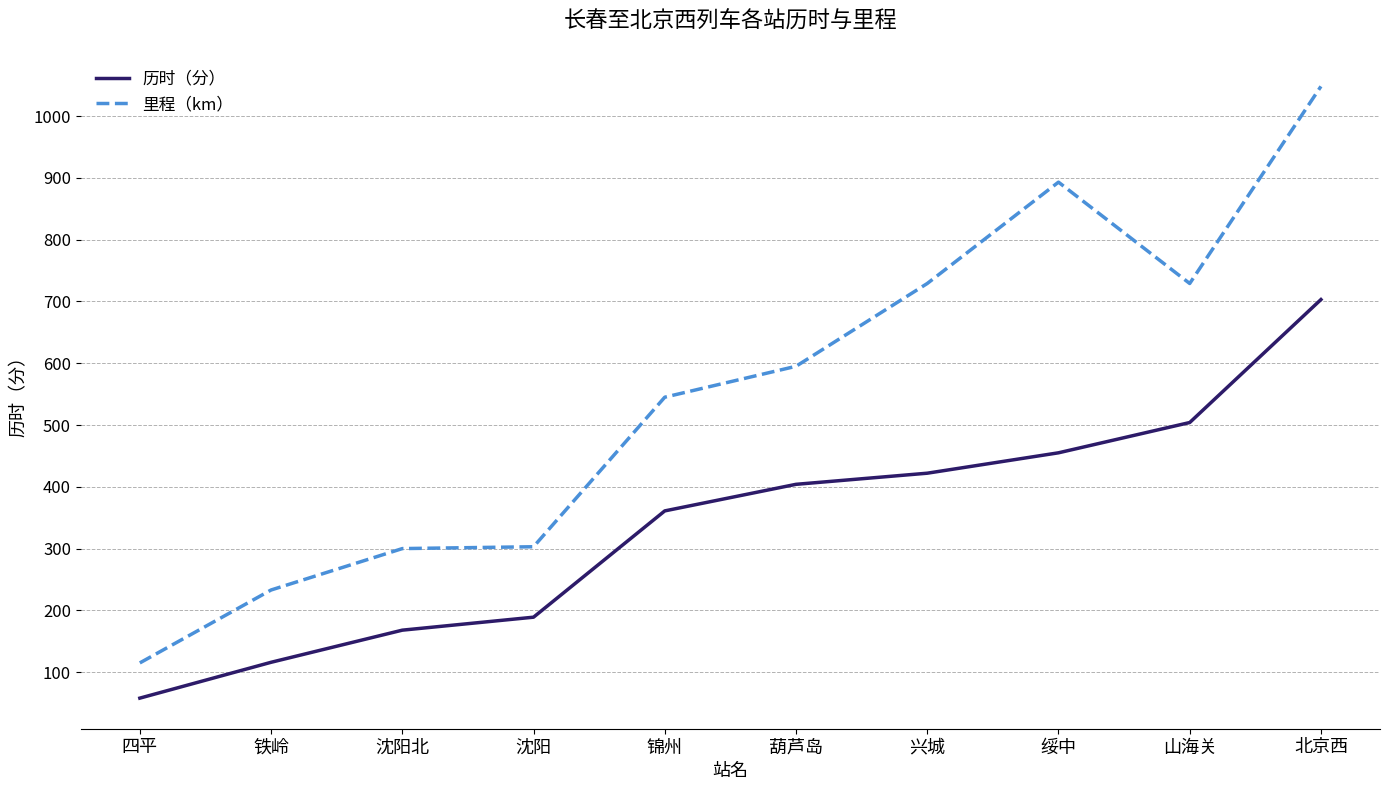

True or false: 里程（km） and 历时（分） cross at least once.

False